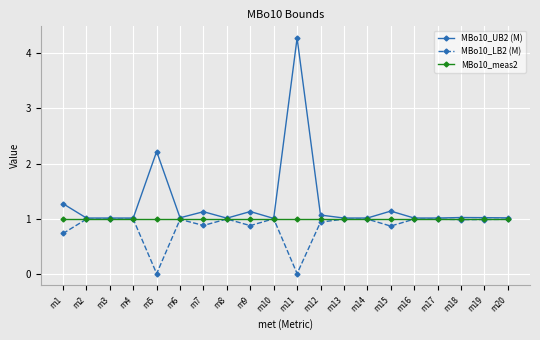

True or false: MBo10_UB2 (M) has more than 0 interior local peaks.

True